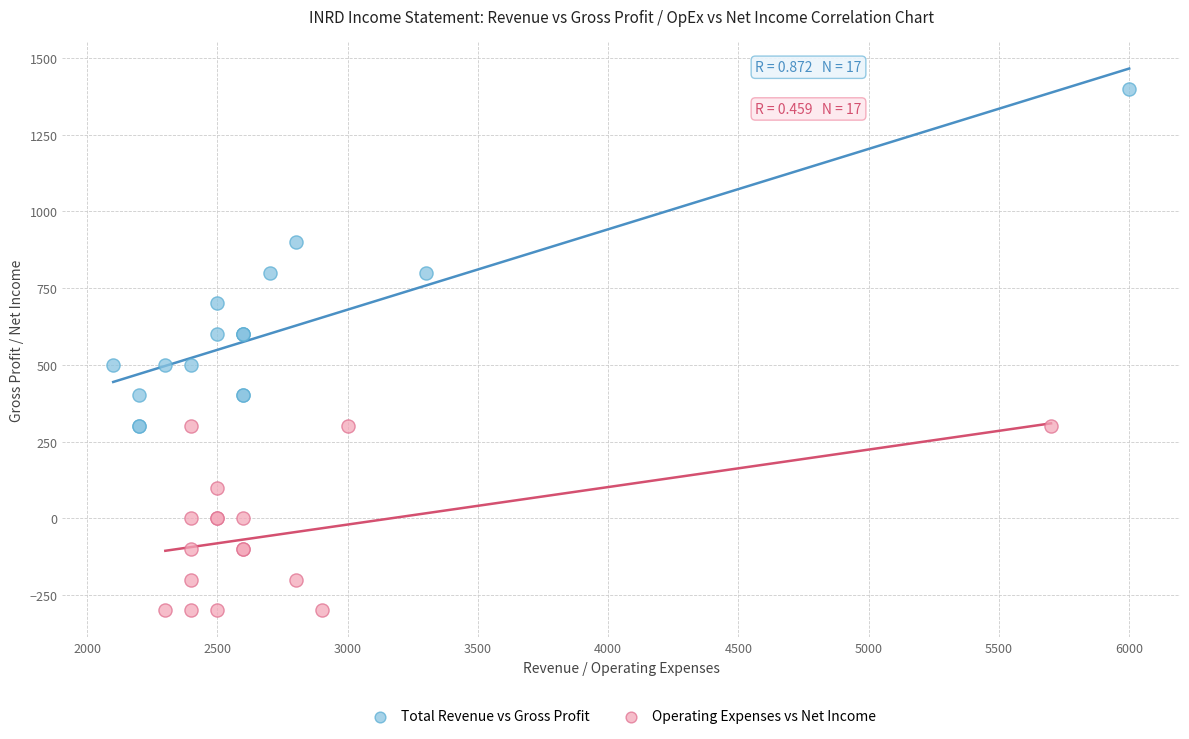

Which series contains the highest Y value?

Total Revenue vs Gross Profit